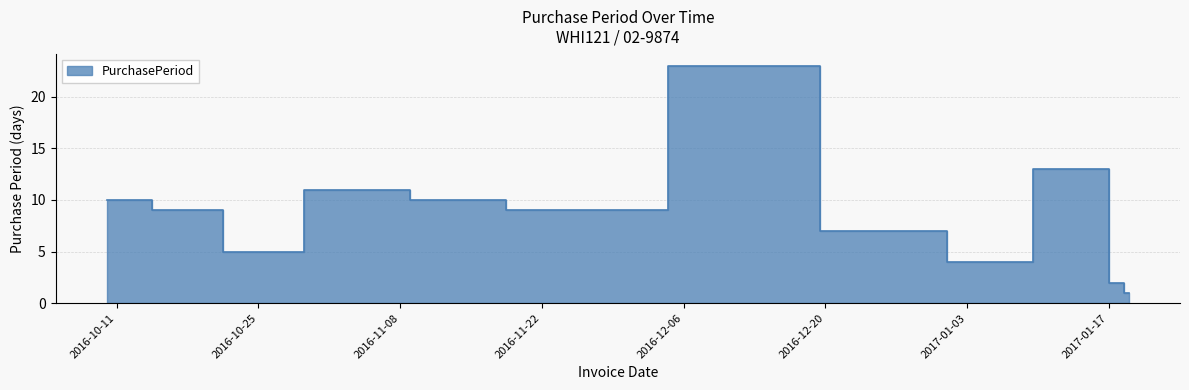

Is it true that the value at 2016-11-14 is 16?

False